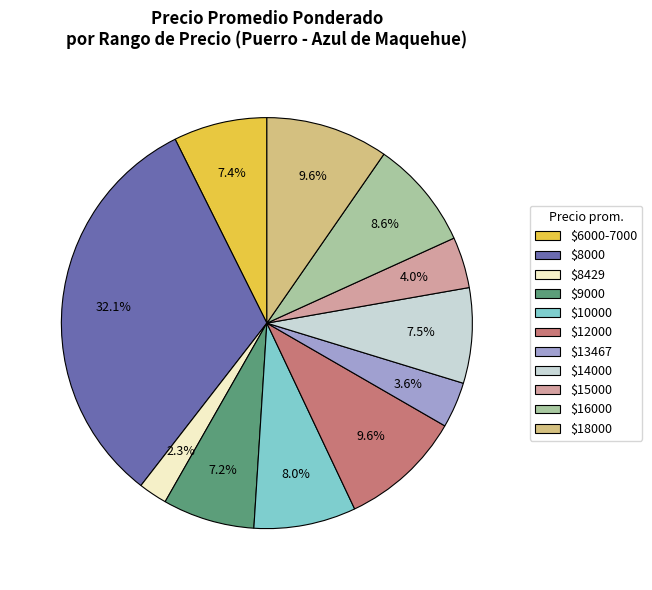

What is the largest slice in the pie chart?

$8000